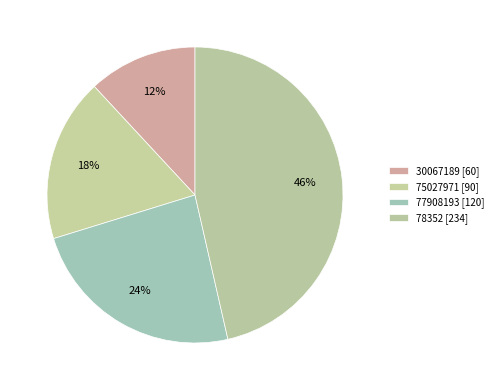

The 75027971 slice represents 18% of the pie. True or false?

True